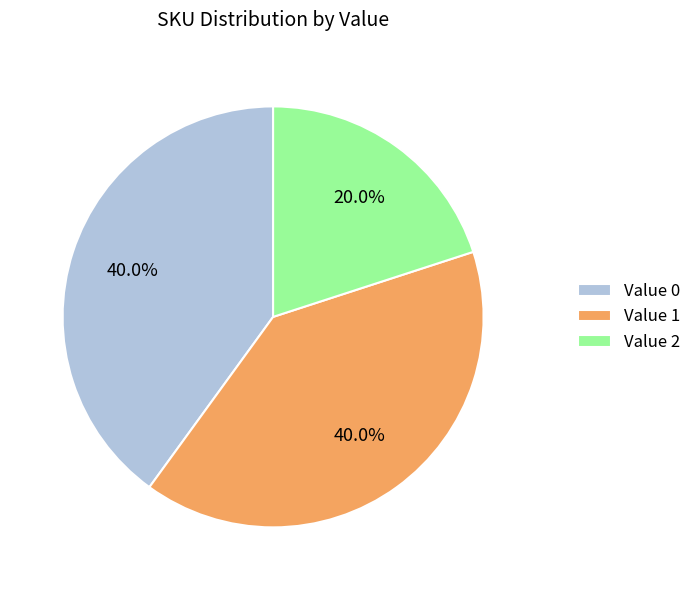

Between Value 0 and Value 2, which is larger?

Value 0